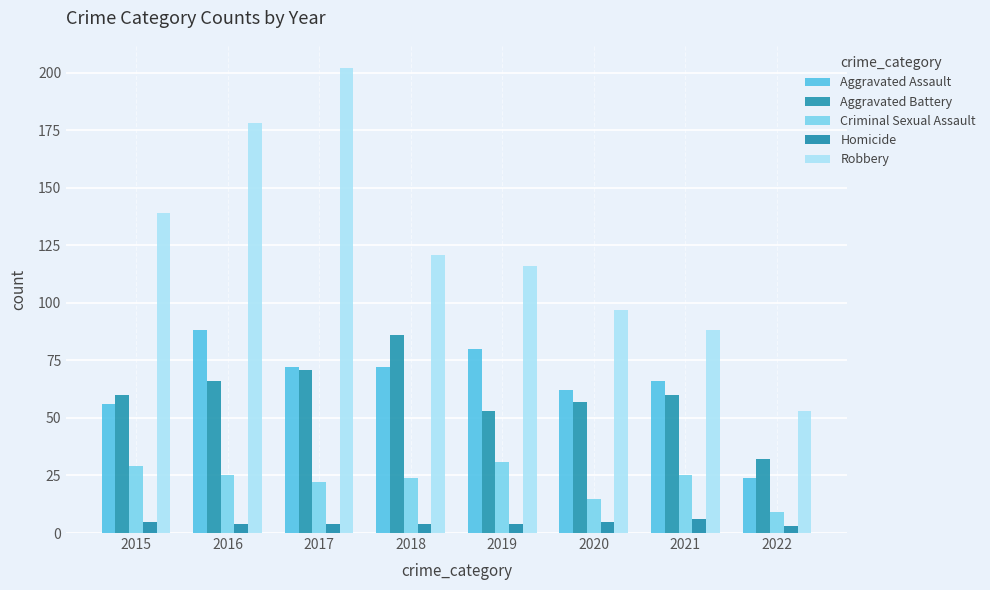

Reading left to right, transcribe all the data shown in this chart.

Aggravated Assault: 56	88	72	72	80	62	66	24
Aggravated Battery: 60	66	71	86	53	57	60	32
Criminal Sexual Assault: 29	25	22	24	31	15	25	9
Homicide: 5	4	4	4	4	5	6	3
Robbery: 139	178	202	121	116	97	88	53